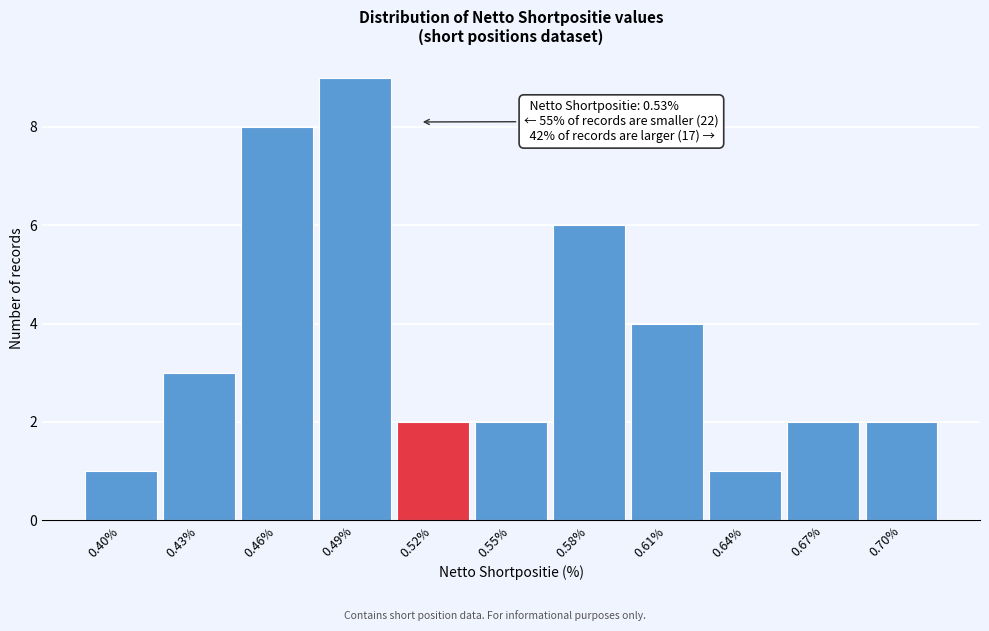

Reading right to left, list all the values displayed in this chart.

0.70%=2	0.67%=2	0.64%=1	0.61%=4	0.58%=6	0.55%=2	0.52%=2	0.49%=9	0.46%=8	0.43%=3	0.40%=1